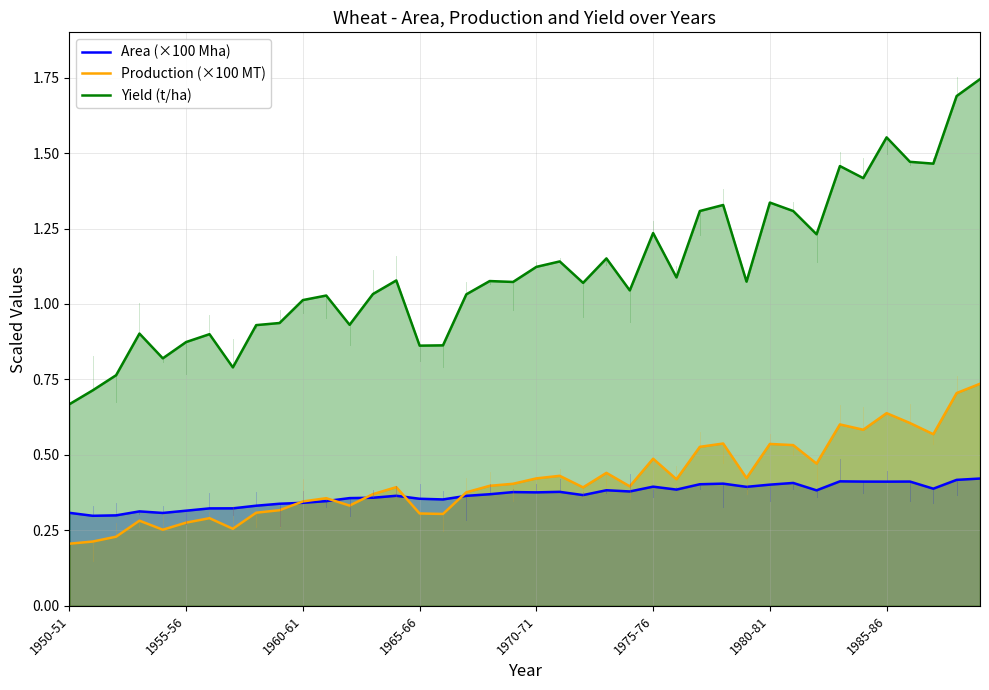

What is the difference between the second highest and minimum values in the Area (×100 Mha) series?

0.1